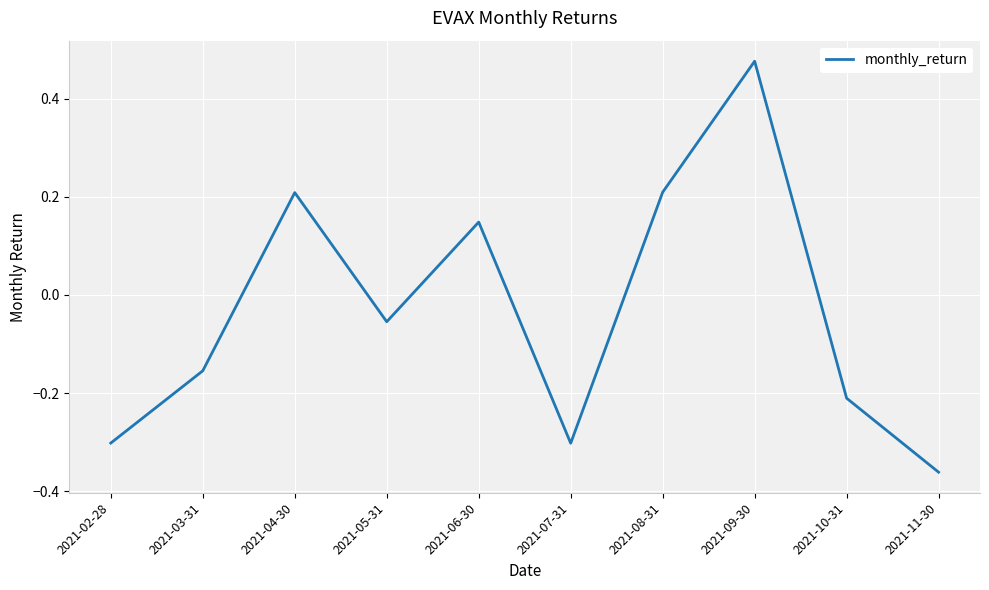

Which has a higher value, 2021-07-31 or 2021-03-31?

2021-03-31